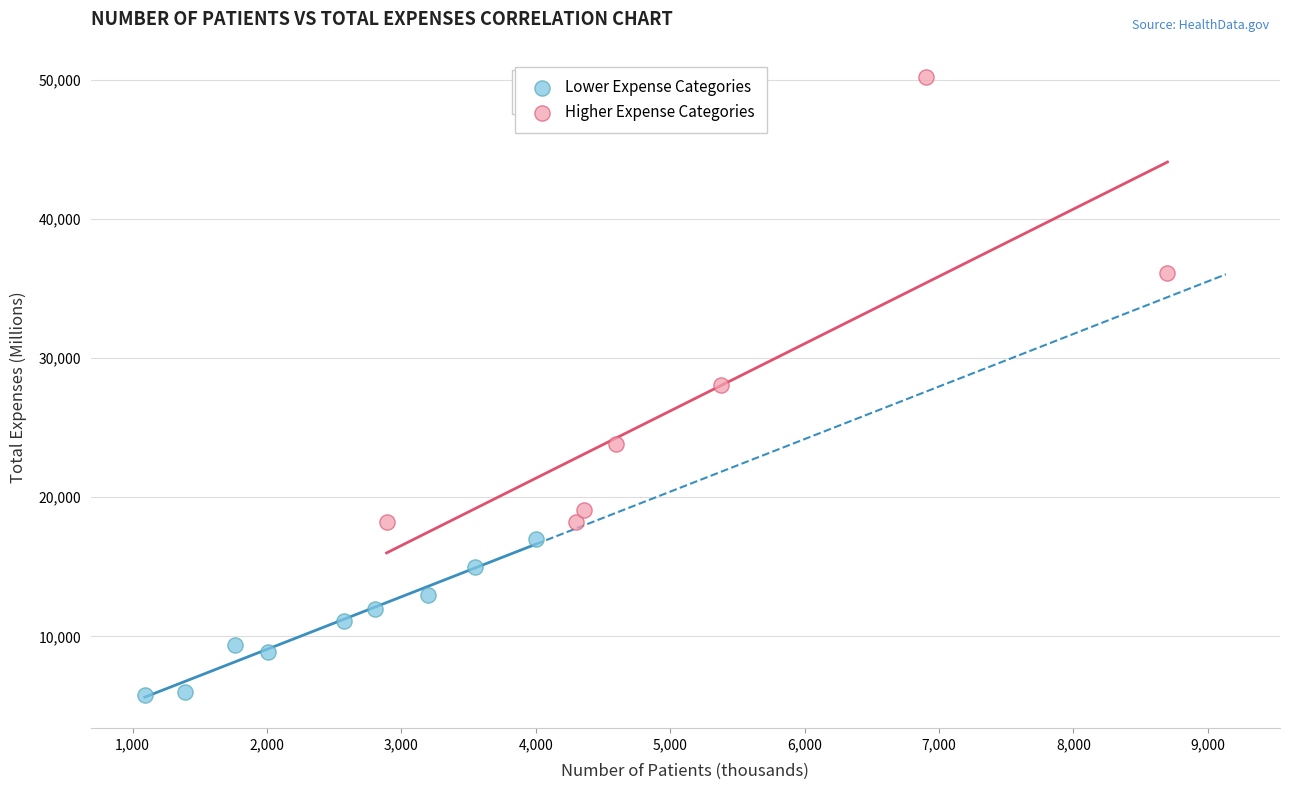

Which series reaches the minimum Y coordinate?

Lower Expense Categories